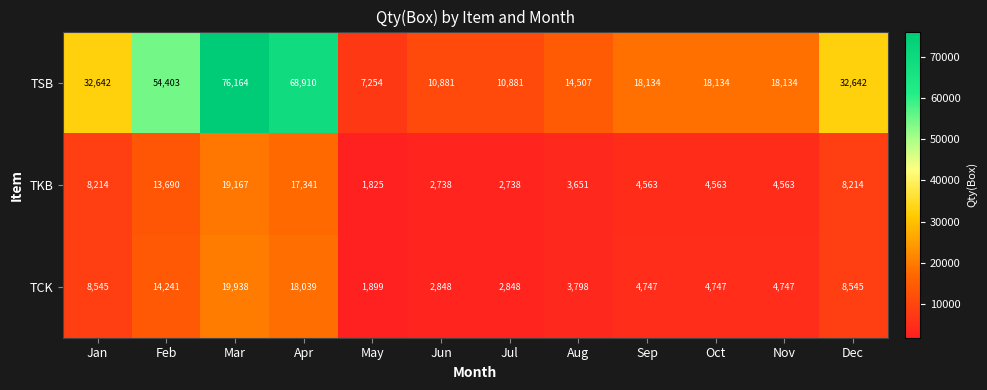

Which category has the highest value across all series?

Mar